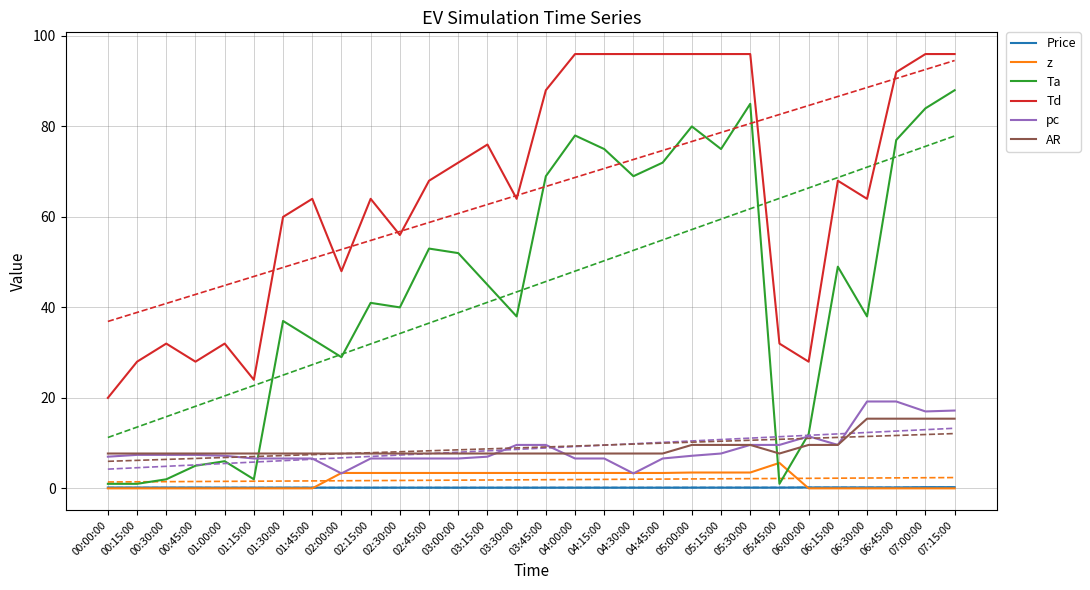

What is the difference between the highest and lowest values at 05:15:00?

95.8